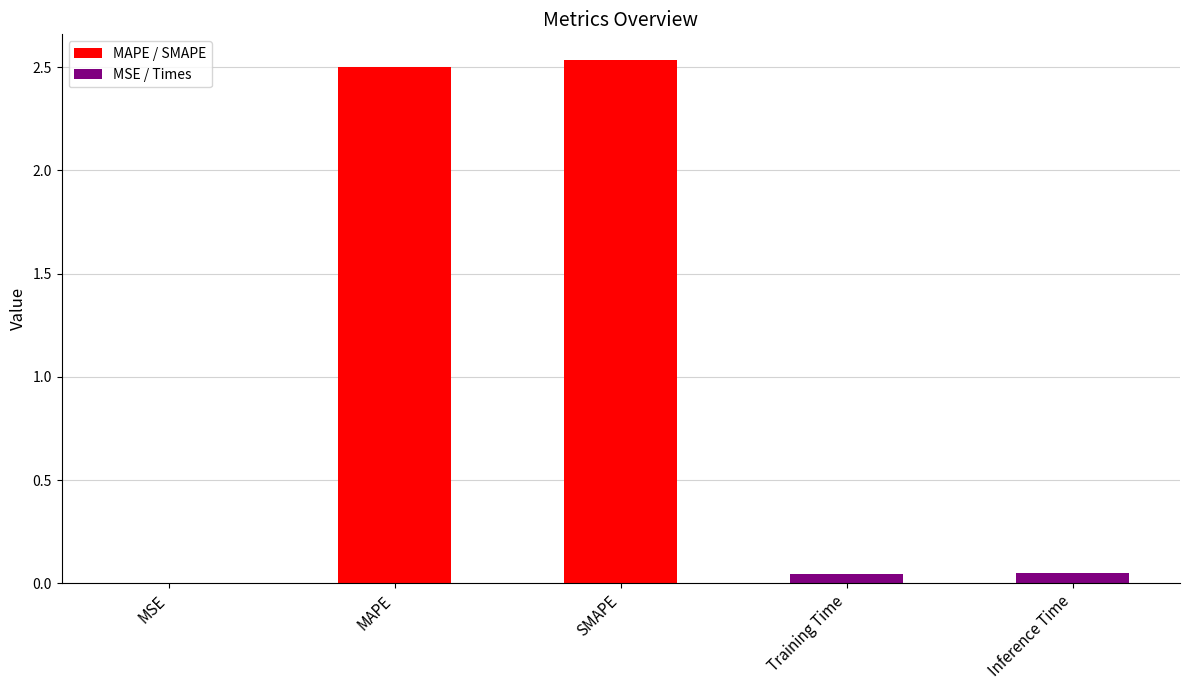

The value at SMAPE is 2.5. True or false?

True